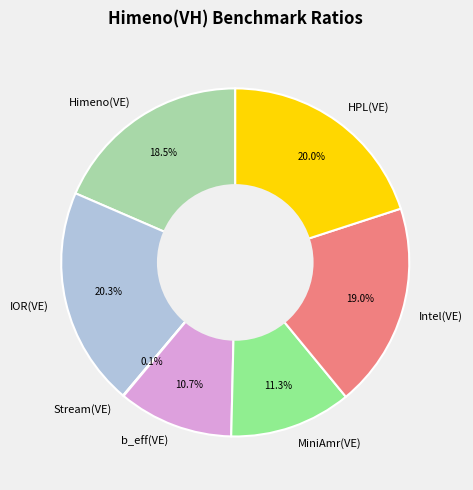

Is there any slice that represents more than half of the pie?

No